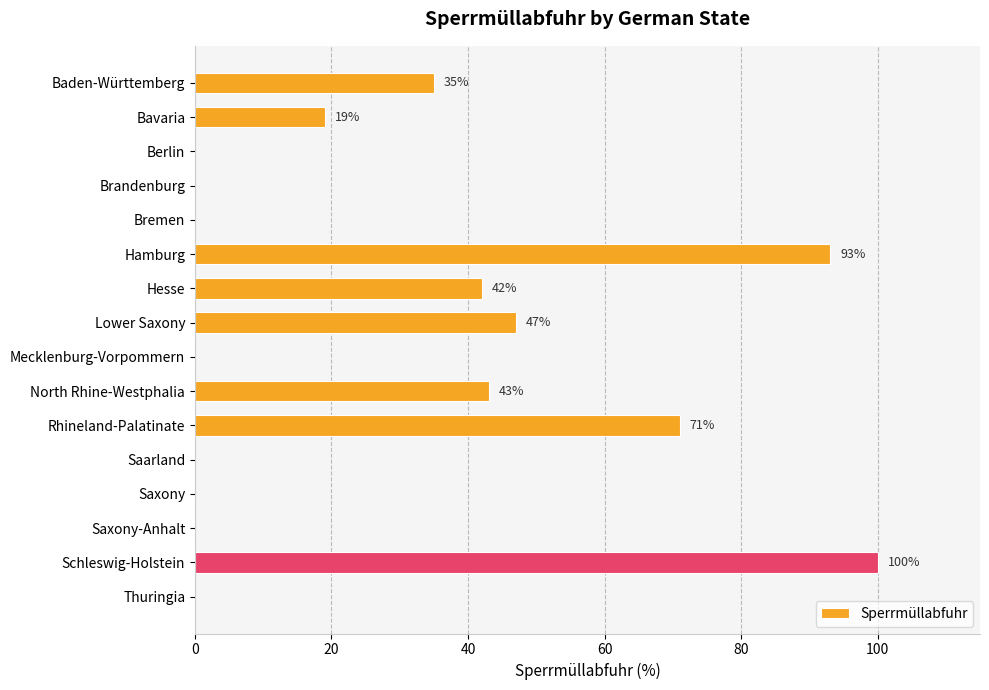

Where is the data nearest to the value 50?

Lower Saxony